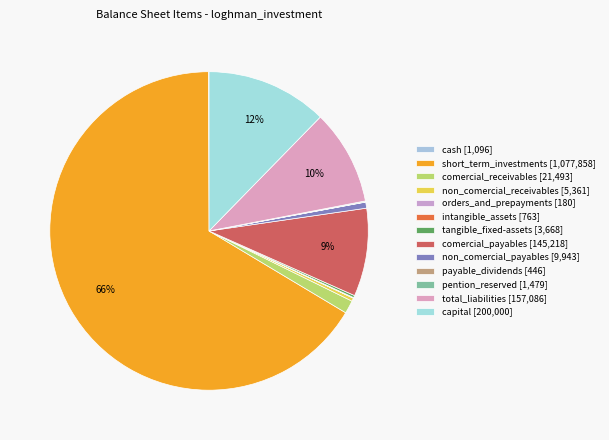

How many segments does this pie chart have?

13